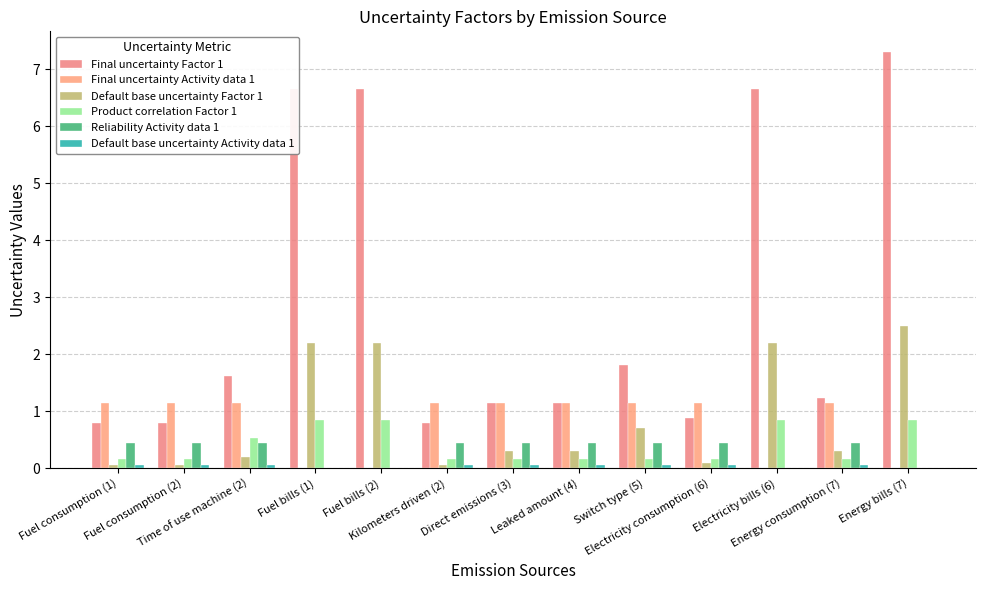

At which label does Final uncertainty Activity data 1 first exceed 1?

Fuel consumption (1)